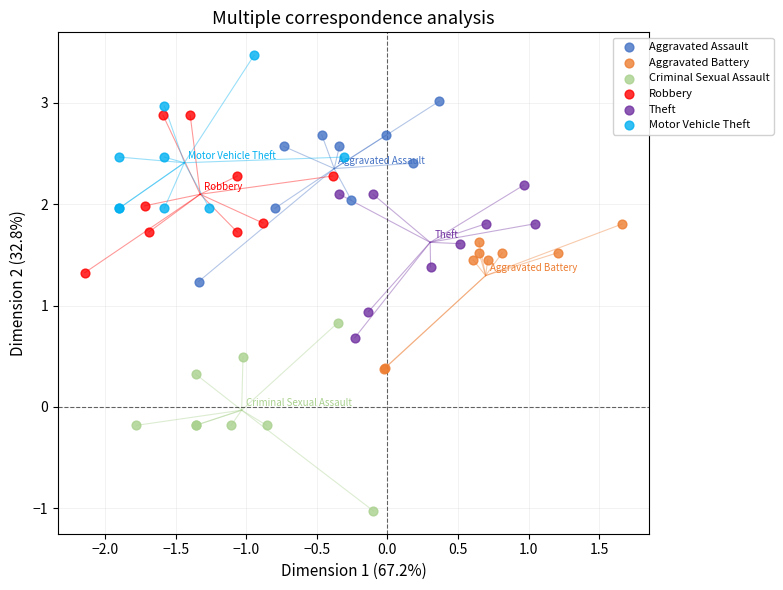

Which series contains the lowest Y value?

Criminal Sexual Assault